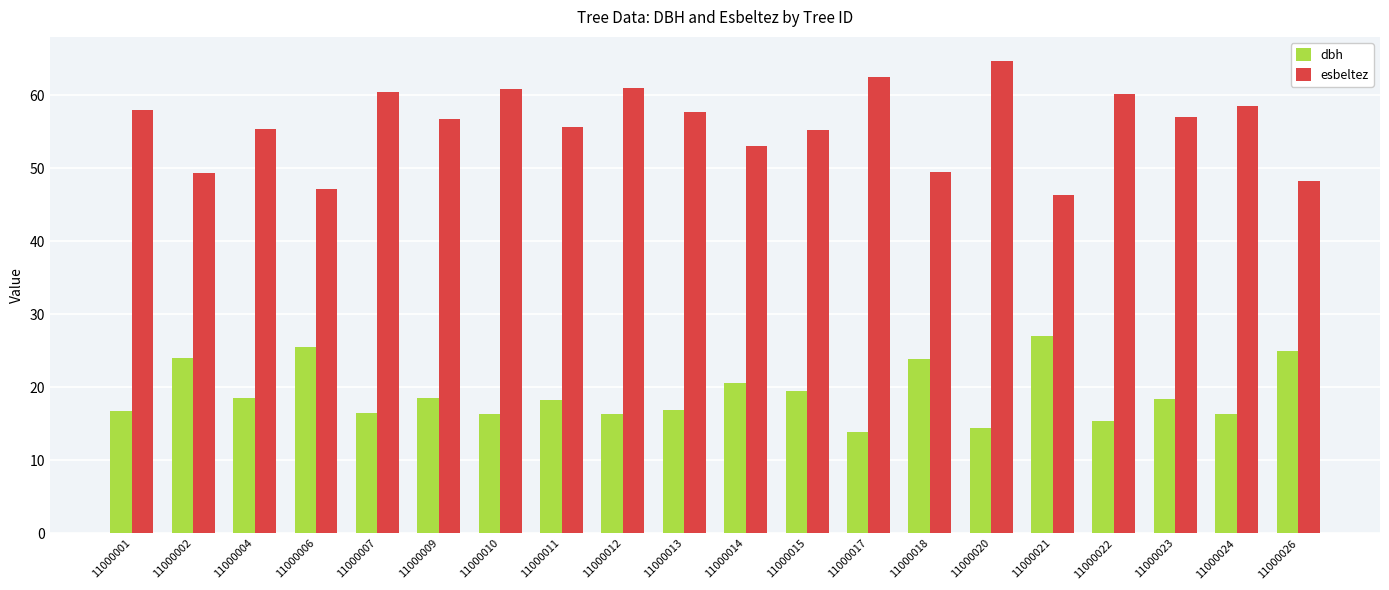

At 11000015, list the series in order from smallest to largest.

dbh, esbeltez